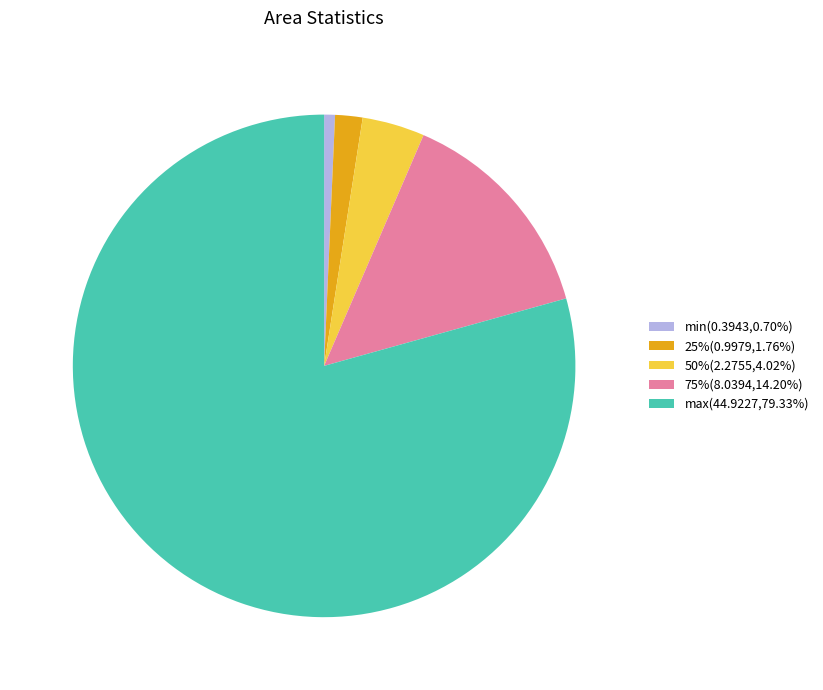

Is max the majority of the pie?

Yes